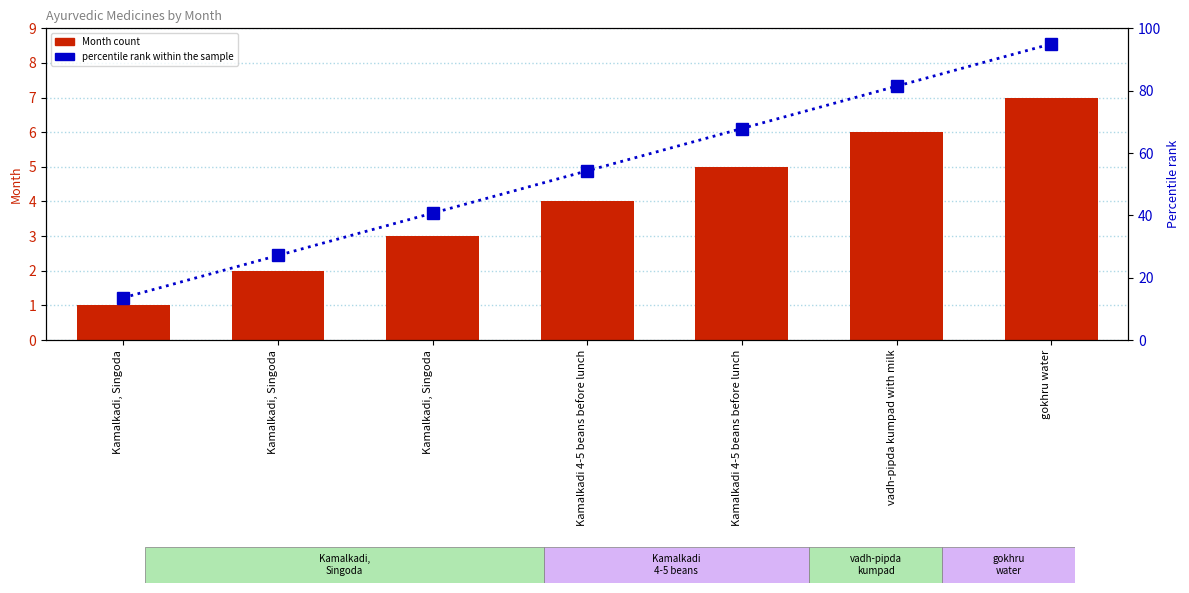

True or false: percentile rank within the sample has a value of 20.7 at Kamalkadi 4-5 beans before lunch.

False